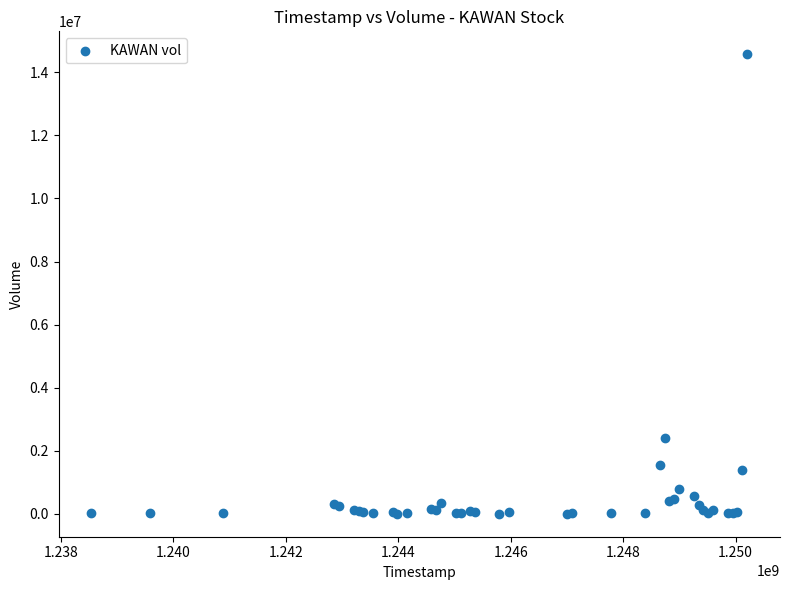

What Y value in the scatter plot is closest to 7286896?

2417999